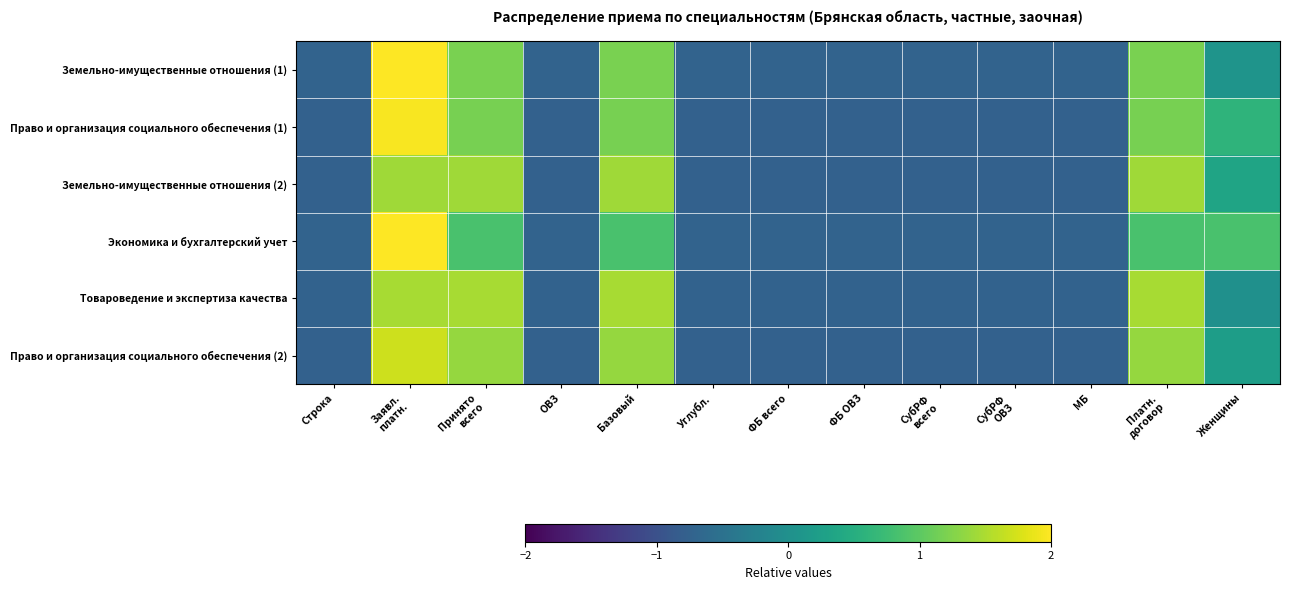

At which category is the sum across all series the highest?

Заявл.
платн.